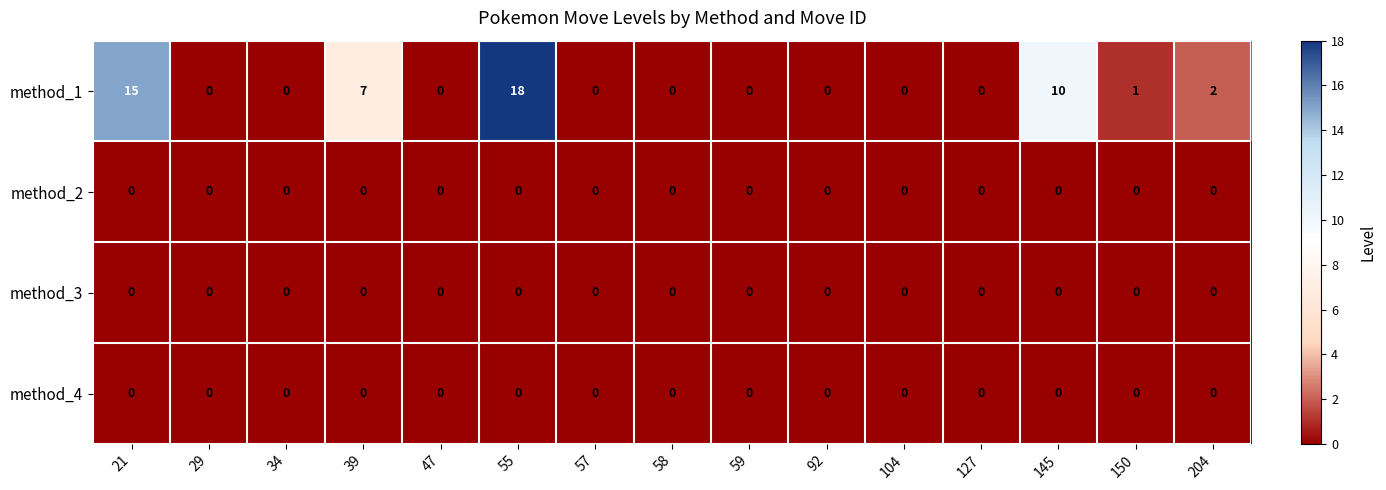

Which category has the highest value across all series?

55